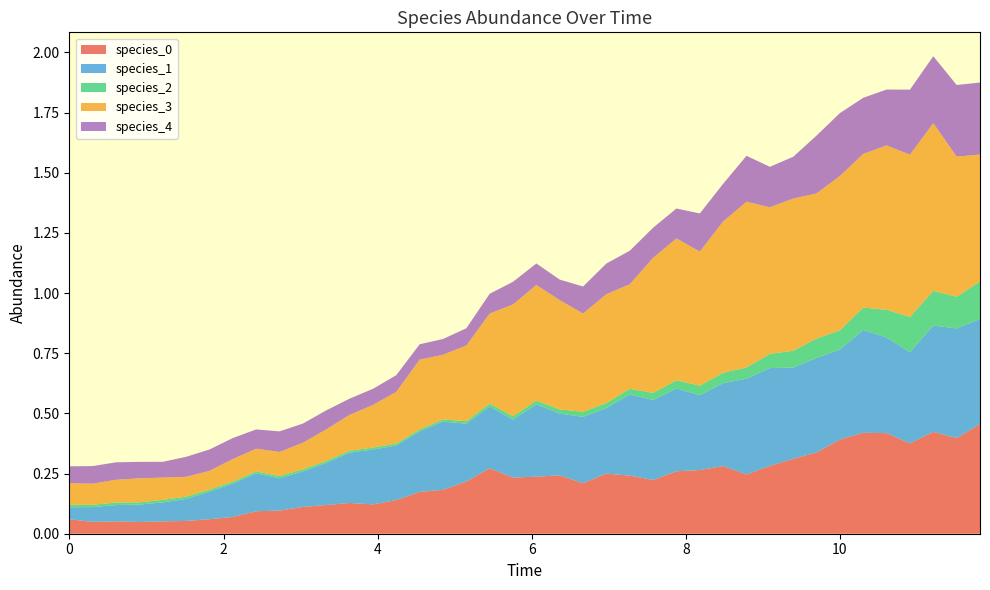

Reading left to right, list all the values displayed in this chart.

species_0: 0=0.1	1=0.0	2=0.1	3=0.0	4=0.1	5=0.1	6=0.1	7=0.1	8=0.1	9=0.1	10=0.1	11=0.1	12=0.1	13=0.1	14=0.1	15=0.2	16=0.2	17=0.2	18=0.3	19=0.2	20=0.2	21=0.2	22=0.2	23=0.2	24=0.2	25=0.2	26=0.3	27=0.3	28=0.3	29=0.2	30=0.3	31=0.3	32=0.3	33=0.4	34=0.4	35=0.4	36=0.4	37=0.4	38=0.4	39=0.5
species_1: 0=0.1	1=0.1	2=0.1	3=0.1	4=0.1	5=0.1	6=0.1	7=0.1	8=0.2	9=0.1	10=0.1	11=0.2	12=0.2	13=0.2	14=0.2	15=0.3	16=0.3	17=0.2	18=0.3	19=0.2	20=0.3	21=0.3	22=0.3	23=0.3	24=0.3	25=0.3	26=0.3	27=0.3	28=0.3	29=0.4	30=0.4	31=0.4	32=0.4	33=0.4	34=0.4	35=0.4	36=0.4	37=0.4	38=0.5	39=0.4
species_2: 0=0.0	1=0.0	2=0.0	3=0.0	4=0.0	5=0.0	6=0.0	7=0.0	8=0.0	9=0.0	10=0.0	11=0.0	12=0.0	13=0.0	14=0.0	15=0.0	16=0.0	17=0.0	18=0.0	19=0.0	20=0.0	21=0.0	22=0.0	23=0.0	24=0.0	25=0.0	26=0.0	27=0.0	28=0.0	29=0.0	30=0.1	31=0.1	32=0.1	33=0.1	34=0.1	35=0.1	36=0.1	37=0.1	38=0.1	39=0.2
species_3: 0=0.1	1=0.1	2=0.1	3=0.1	4=0.1	5=0.1	6=0.1	7=0.1	8=0.1	9=0.1	10=0.1	11=0.1	12=0.1	13=0.2	14=0.2	15=0.3	16=0.3	17=0.3	18=0.4	19=0.5	20=0.5	21=0.5	22=0.4	23=0.5	24=0.4	25=0.6	26=0.6	27=0.6	28=0.6	29=0.7	30=0.6	31=0.6	32=0.6	33=0.6	34=0.6	35=0.7	36=0.7	37=0.7	38=0.6	39=0.5
species_4: 0=0.1	1=0.1	2=0.1	3=0.1	4=0.1	5=0.1	6=0.1	7=0.1	8=0.1	9=0.1	10=0.1	11=0.1	12=0.1	13=0.1	14=0.1	15=0.1	16=0.1	17=0.1	18=0.1	19=0.1	20=0.1	21=0.1	22=0.1	23=0.1	24=0.1	25=0.1	26=0.1	27=0.2	28=0.2	29=0.2	30=0.2	31=0.2	32=0.2	33=0.3	34=0.2	35=0.2	36=0.3	37=0.3	38=0.3	39=0.3